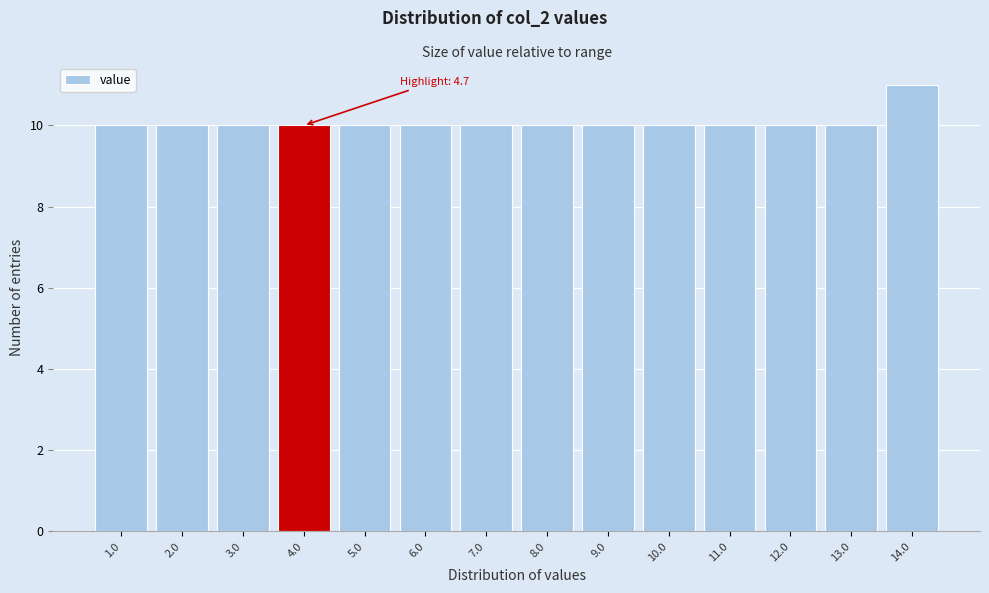

Reading left to right, list all the values displayed in this chart.

1.0=10	2.0=10	3.0=10	4.0=10	5.0=10	6.0=10	7.0=10	8.0=10	9.0=10	10.0=10	11.0=10	12.0=10	13.0=10	14.0=11